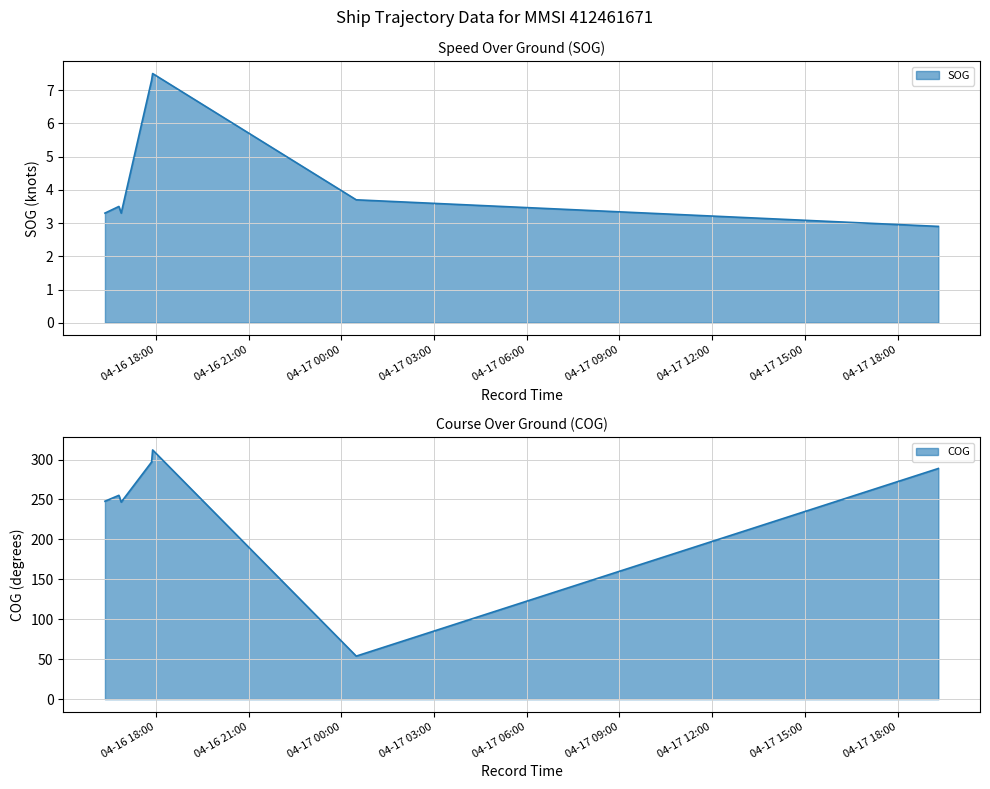

Which category has the lowest value across all series?

2024-04-17 19:18:50